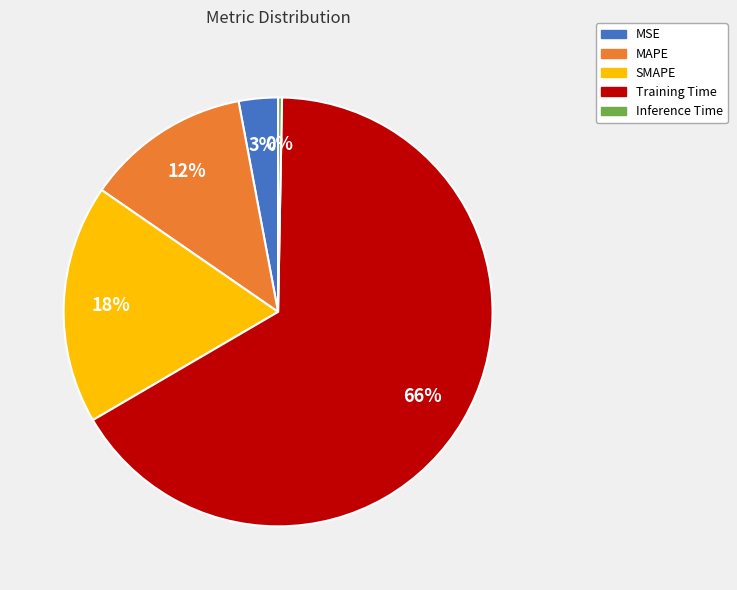

What percentage is the SMAPE slice, to the nearest percent?

18%